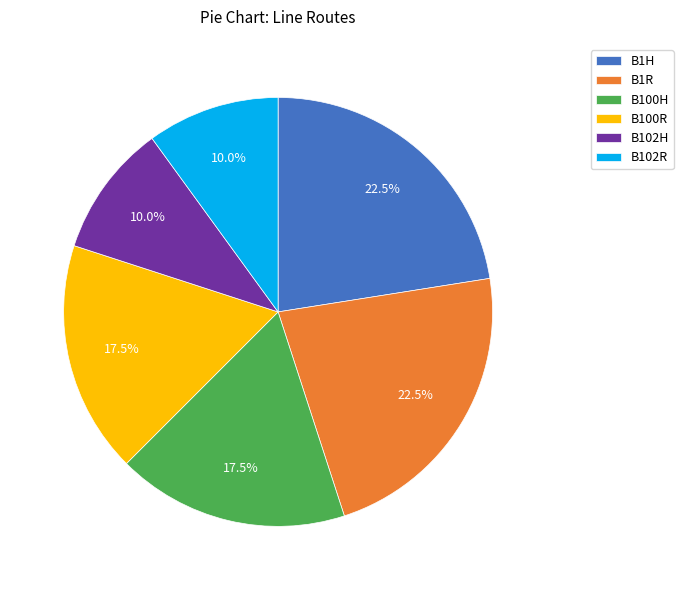

How many slices are in this pie chart?

6